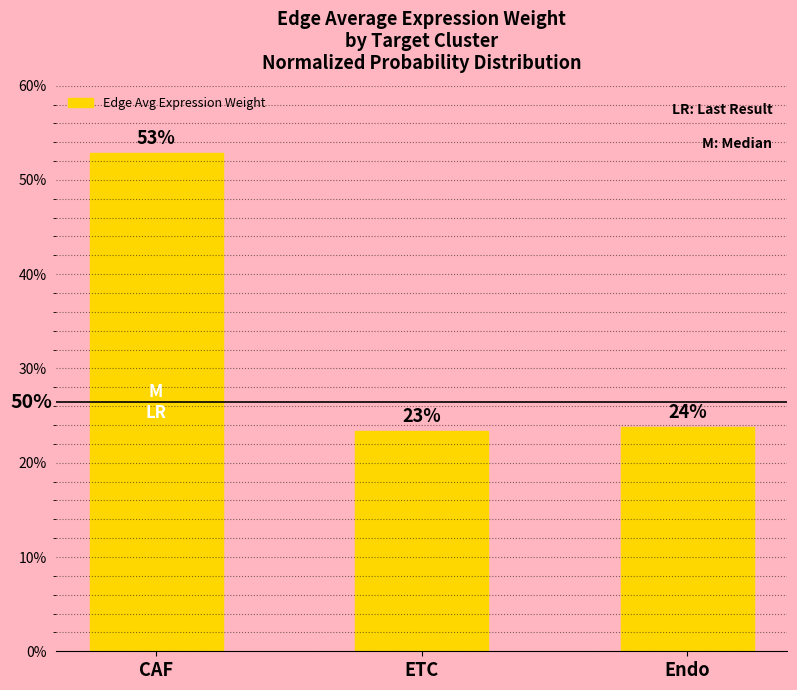

What position from the left is Endo?

3